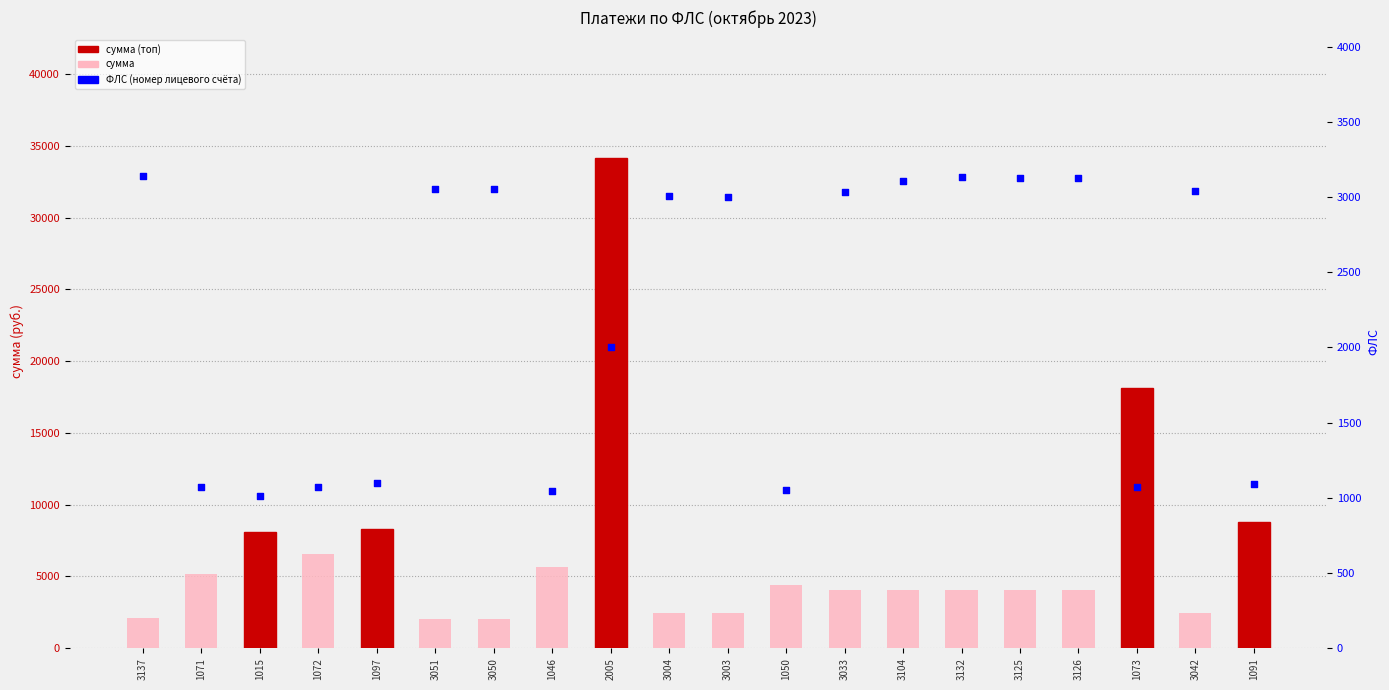

Which series has the largest total across all categories?

сумма